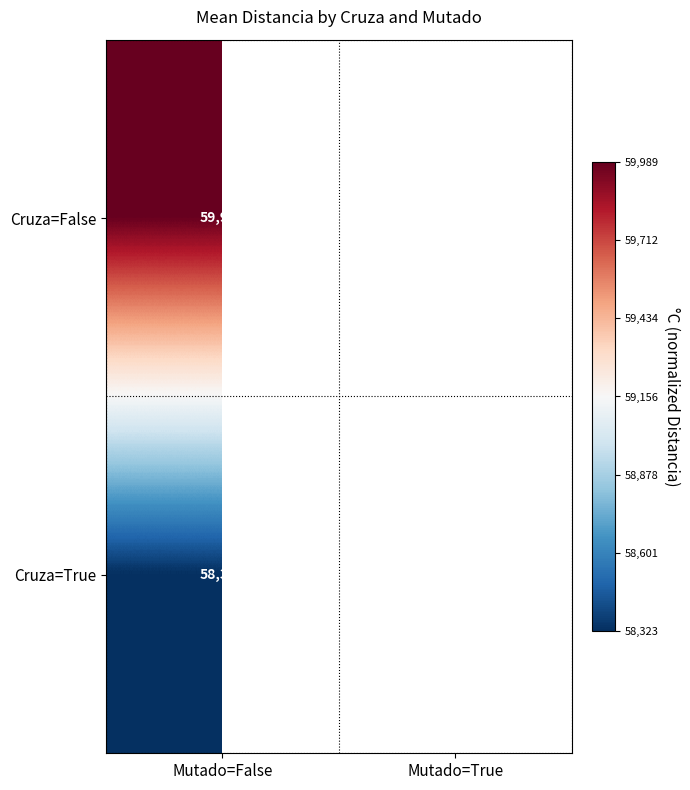

The value of Cruza=False at Mutado=False is 27967.2. True or false?

False